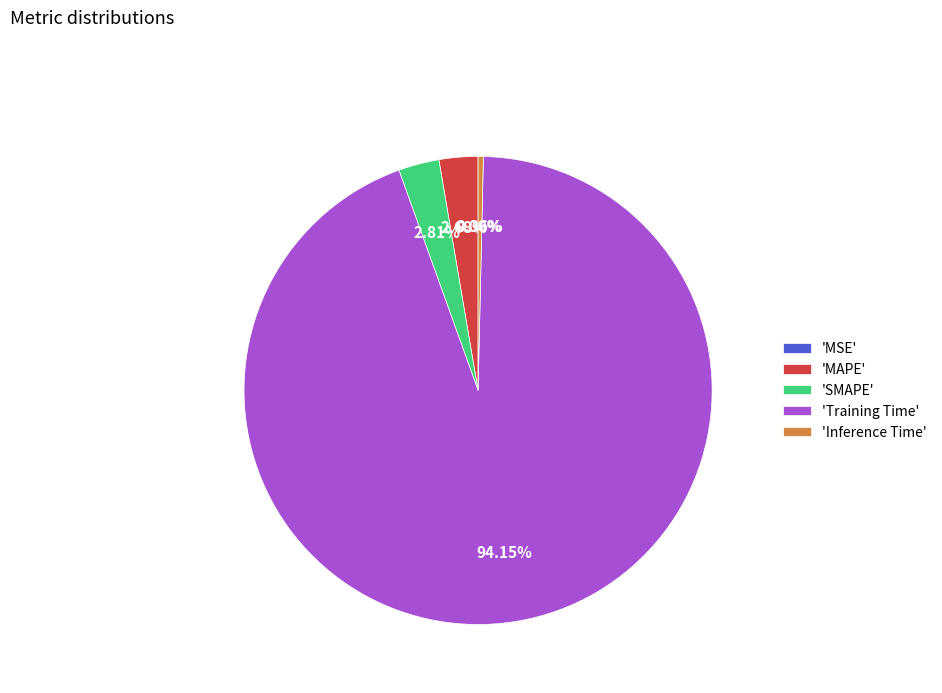

Which has a higher value, 'SMAPE' or 'Inference Time'?

'SMAPE'